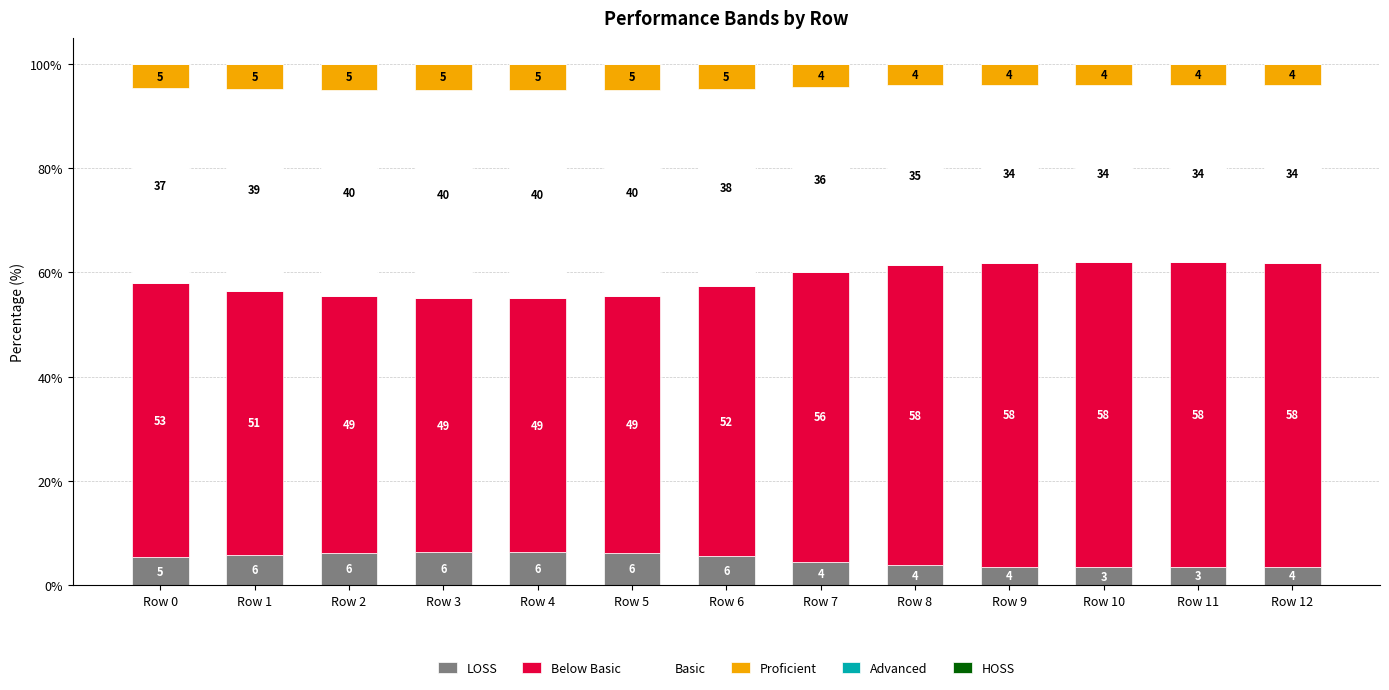

How many distinct data groups are displayed?

4